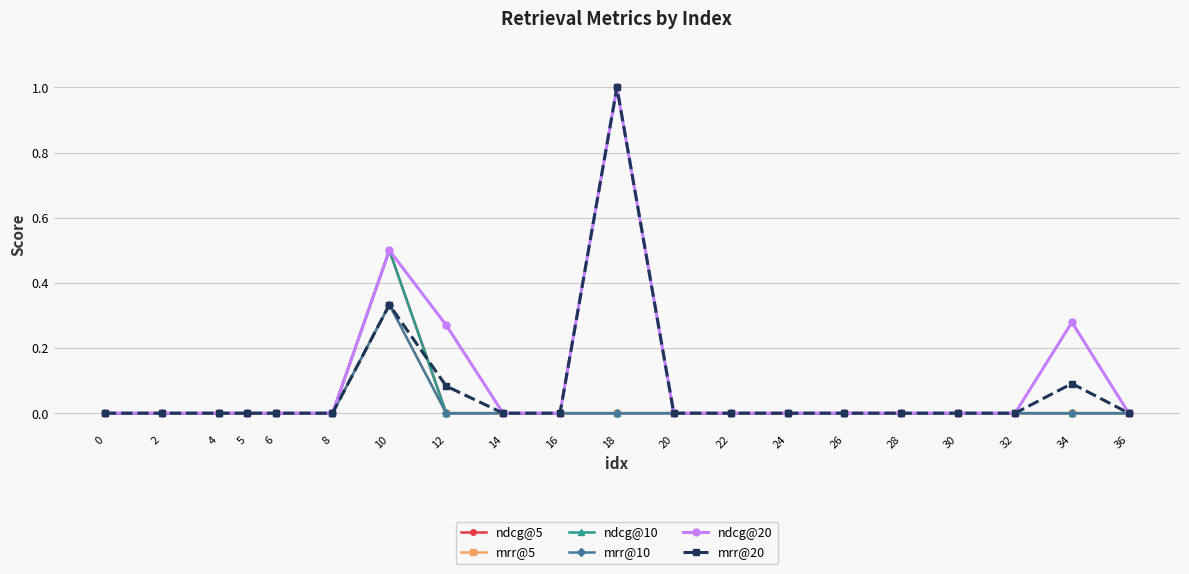

Between 36 and 14, which is larger?

36